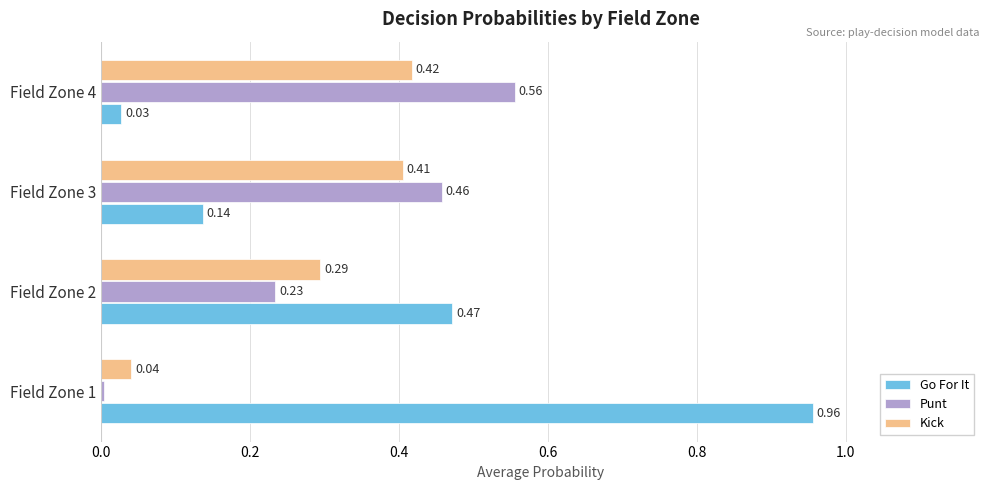

At how many categories does at least one series exceed 0?

4